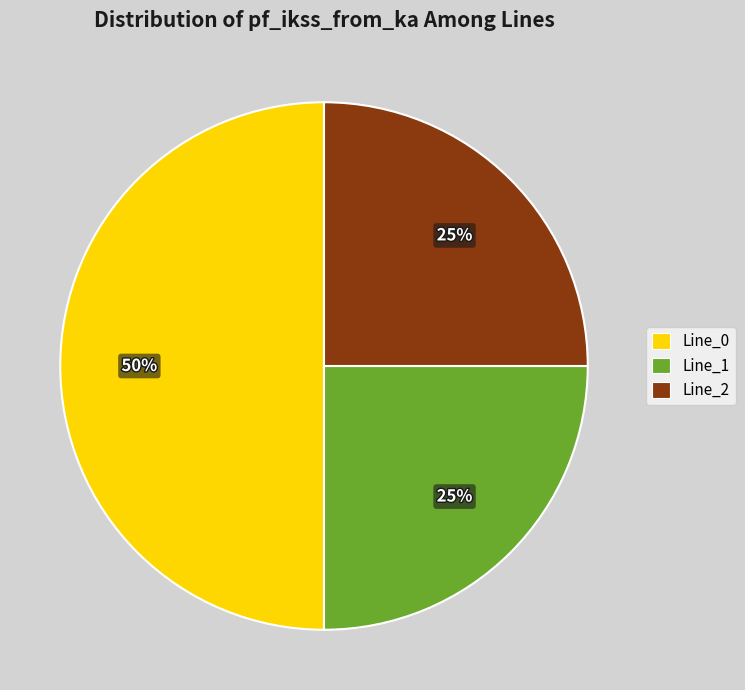

To the nearest percent, what percentage of the pie is Line_0?

50%